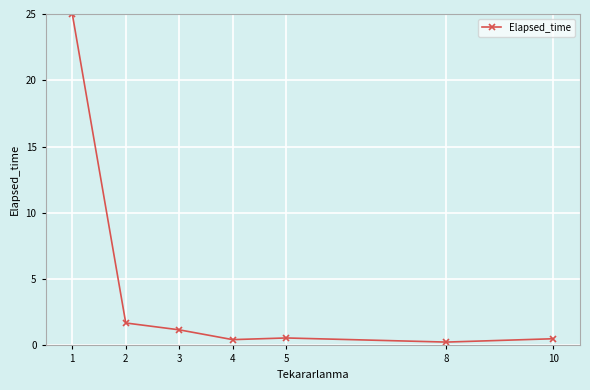

What is the value of the 3rd point from the left?

1.2